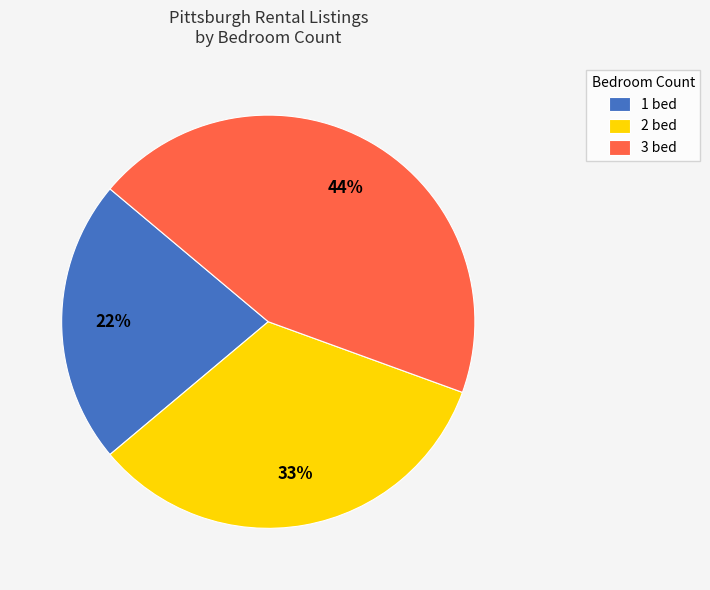

To the nearest percent, what is the average slice percentage?

33%